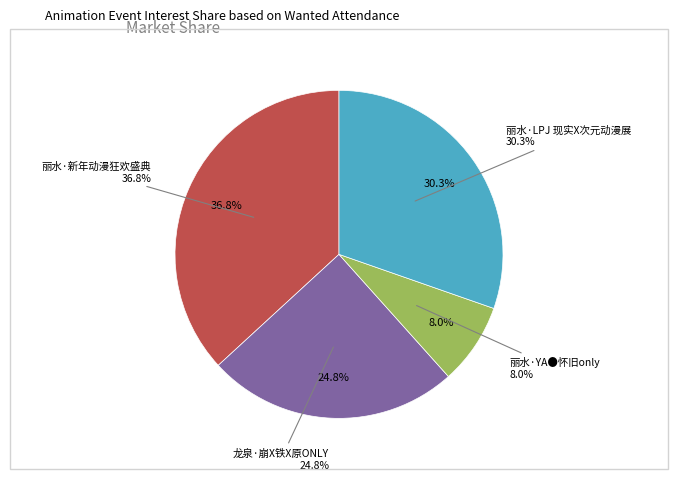

Approximately how many times larger is the value at 丽水·YA●怀旧only compared to 丽水·LPJ 现实X次元动漫展?

0.3